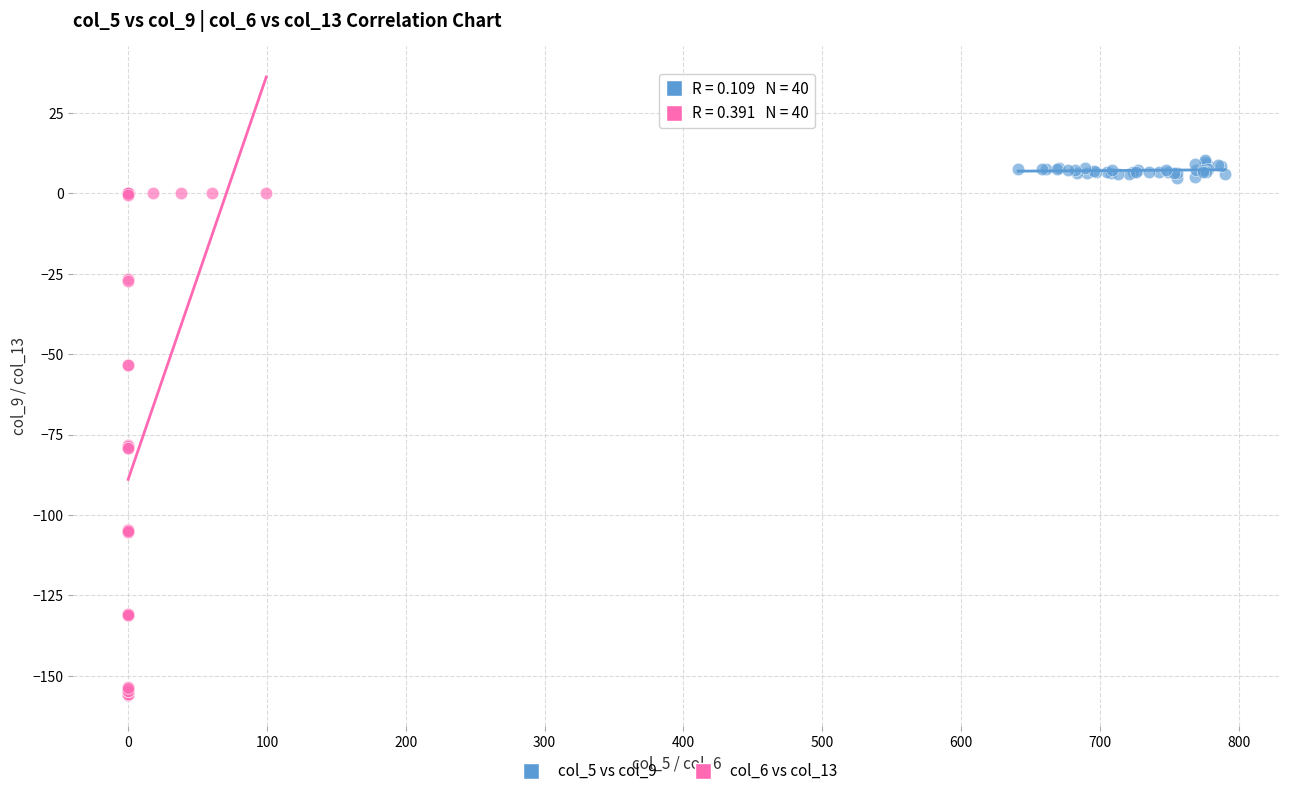

Which series contains the lowest Y value?

col_6 vs col_13